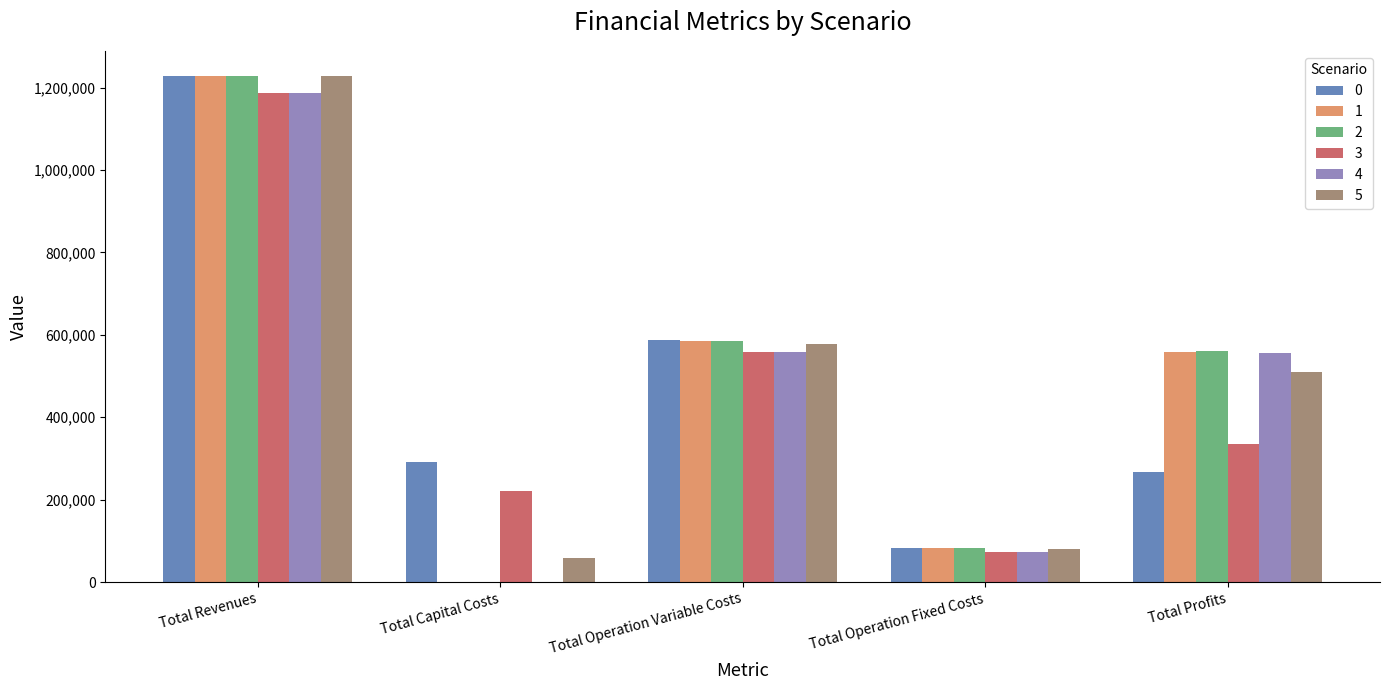

The value of 3 at Total Profits is 160623.0. True or false?

False